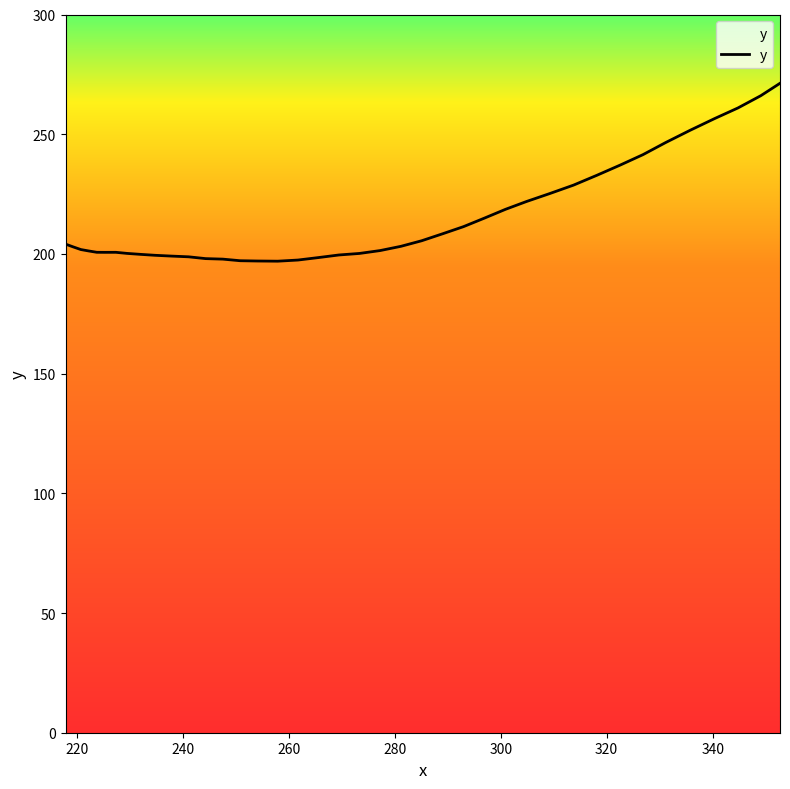

What is the smallest value displayed?

197.0